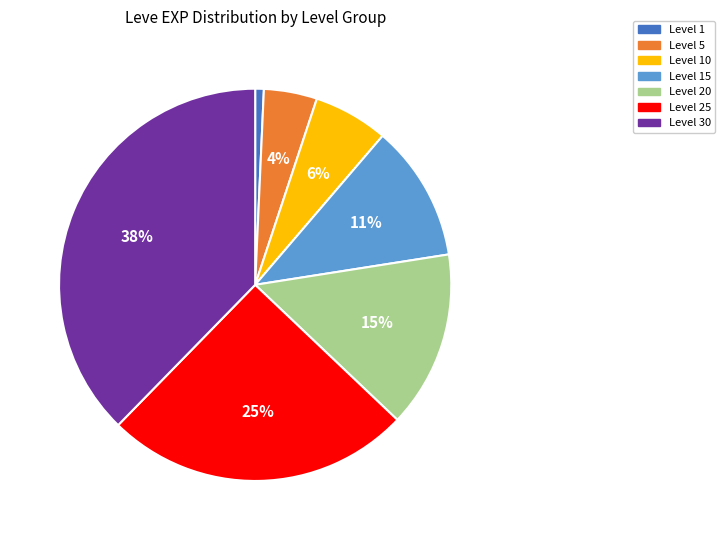

Which slice is the smallest?

Level 1